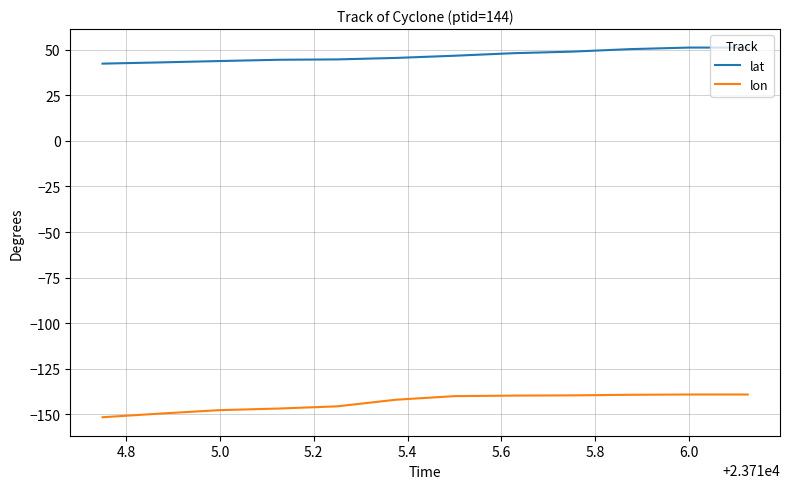

Which series has the largest total across all categories?

lat